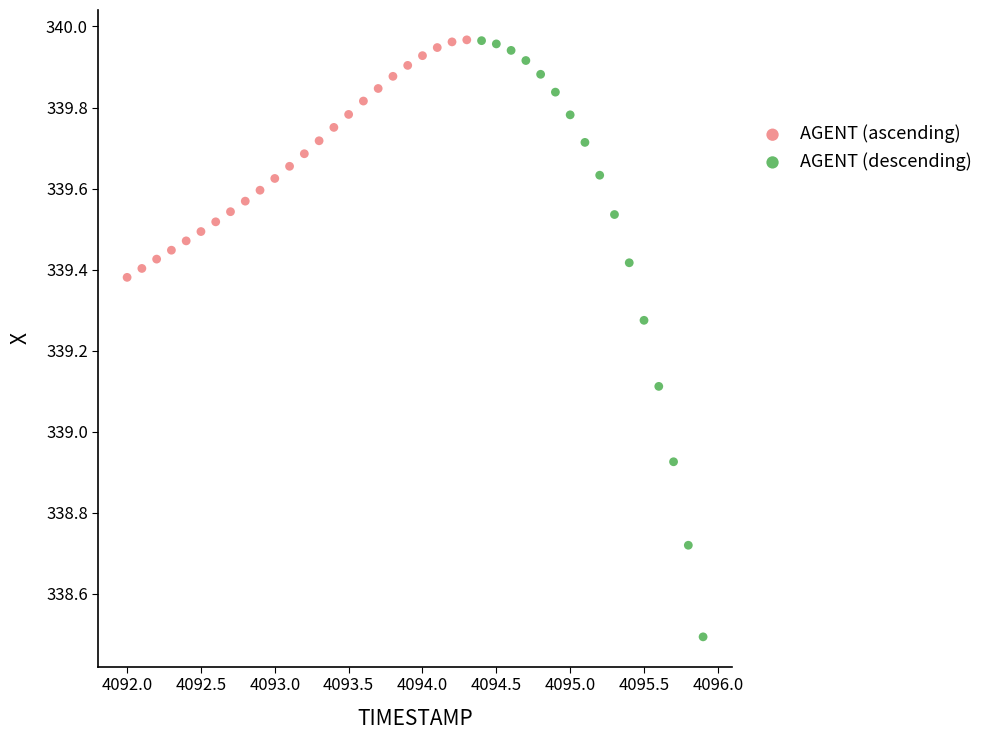

Which series has the largest Y range (max minus min)?

AGENT (descending)